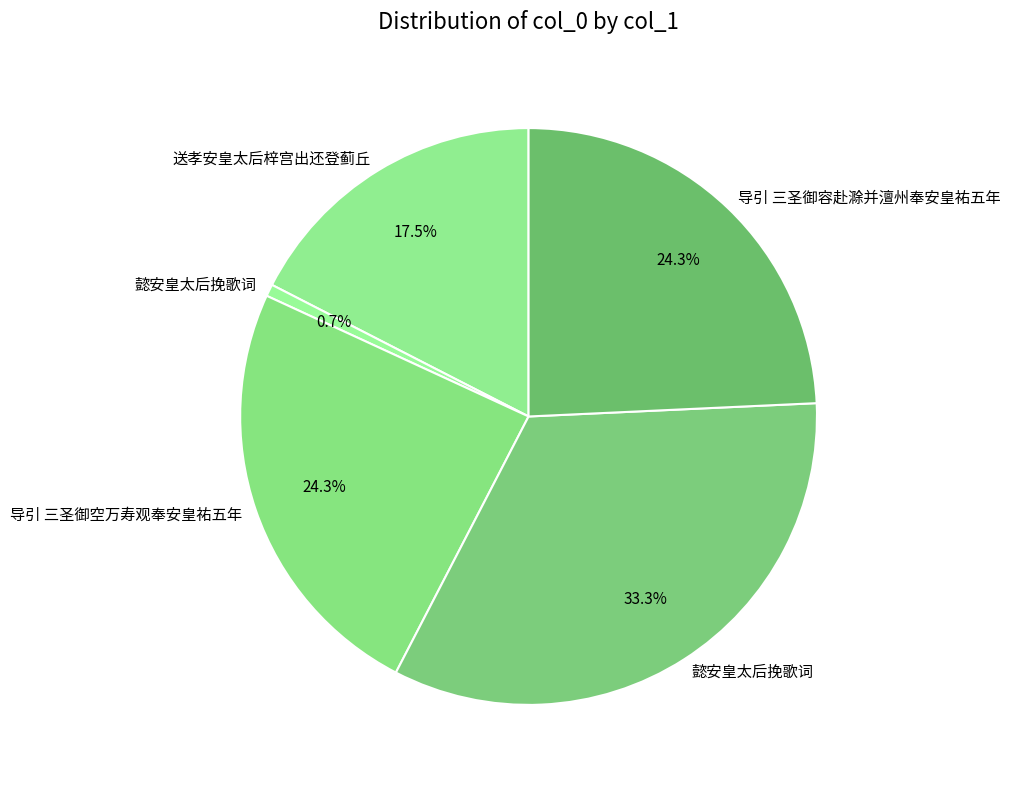

Rank the categories by value from lowest to highest.

懿安皇太后挽歌词, 送孝安皇太后梓宫出还登蓟丘, 导引 三圣御容赴滁并澶州奉安皇祐五年, 导引 三圣御空万寿观奉安皇祐五年, 懿安皇太后挽歌词